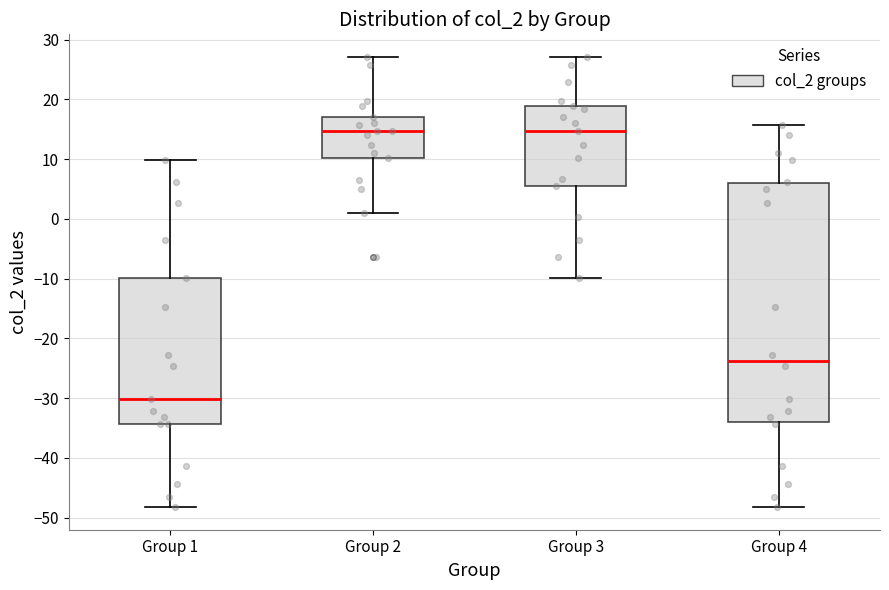

Reading left to right, read every box against the y-axis: the position of its median line, the range the box covers, and the ends of its whiskers. The values are not printed on the chart, so give them approximately, as read against the axis.

Group 1: median -30, box -34 to -10, whiskers -48 to 10
Group 2: median 15, box 10 to 17, whiskers 1 to 27
Group 3: median 15, box 5 to 19, whiskers -10 to 27
Group 4: median -24, box -34 to 6, whiskers -48 to 16